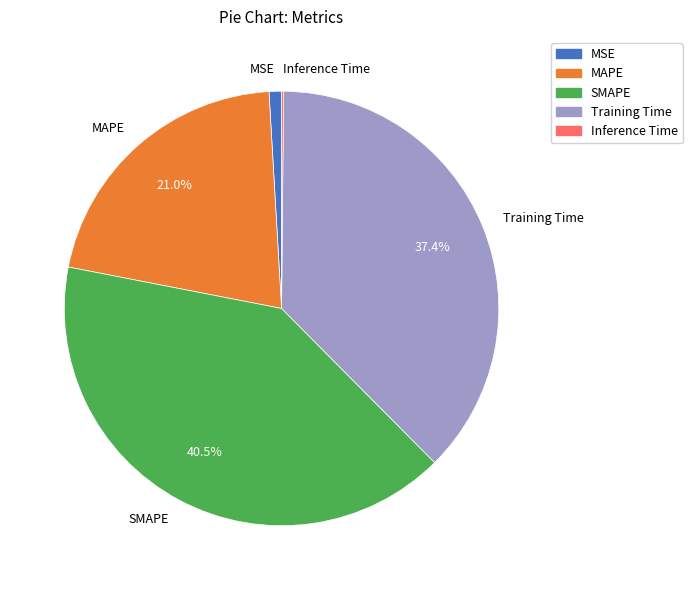

Does any single category account for the majority?

No